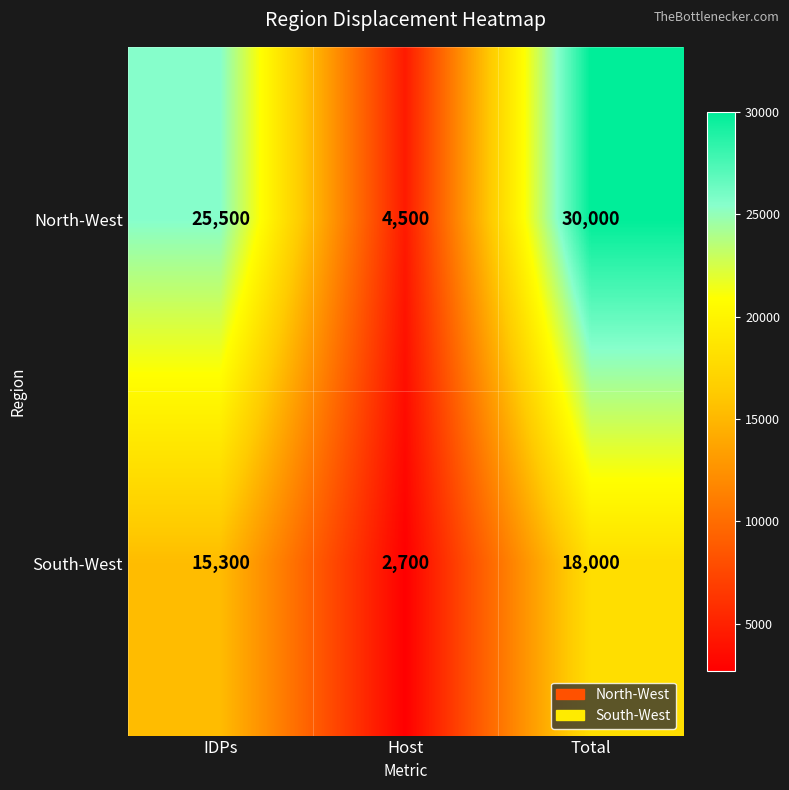

What is the greatest value displayed?

30000